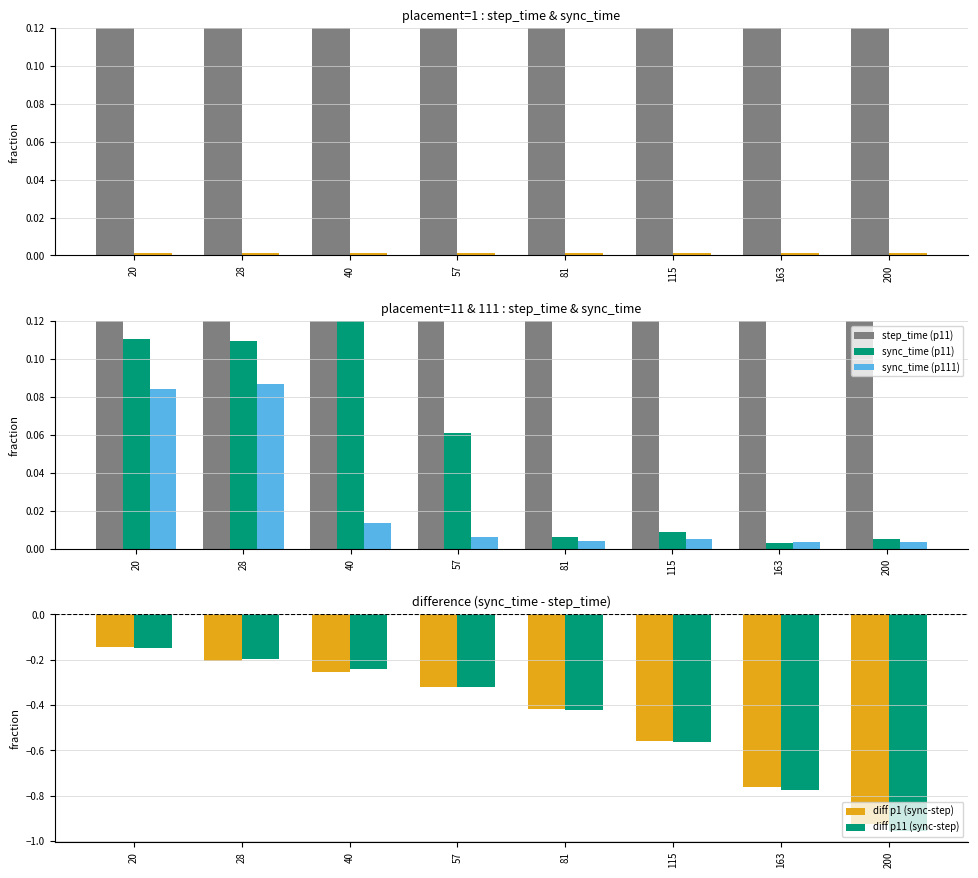

What is the difference between the maximum and minimum values in the diff p11 (sync-step) series?

0.8